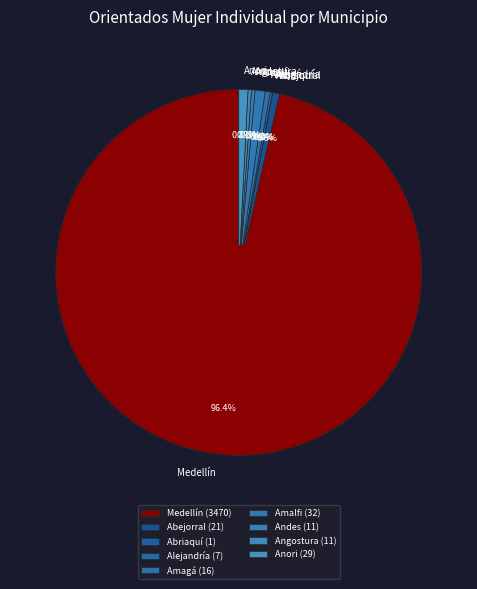

Does Medellín represent more than half of the total?

Yes